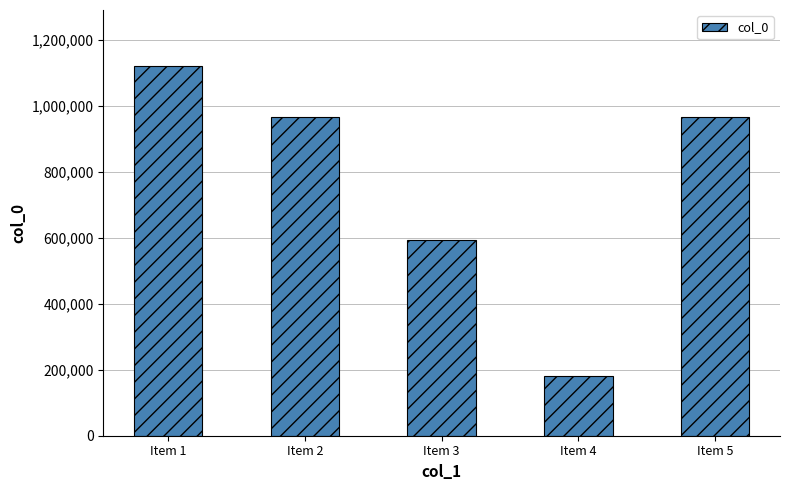

Which has a higher value, Item 2 or Item 1?

Item 1